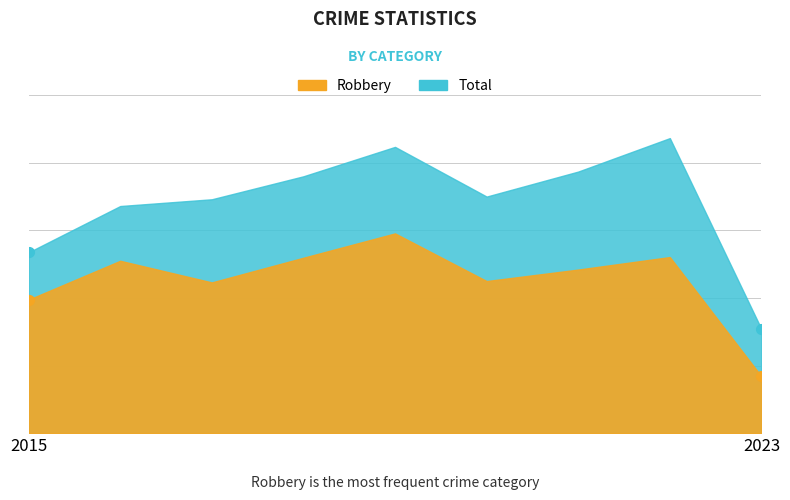

Reading right to left, extract all data points from this chart.

Robbery: 168	521	484	450	591	519	446	510	395
Total: 308	873	774	700	847	760	692	672	535